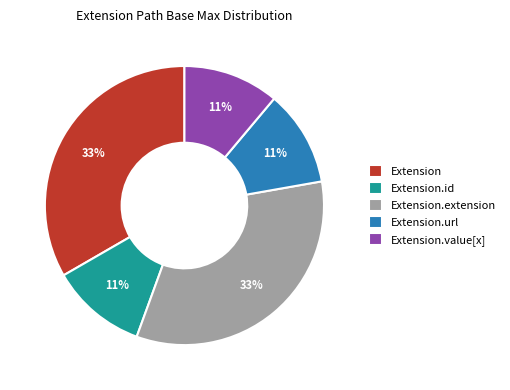

To the nearest percent, what is the difference between the largest and smallest slice percentages?

22%